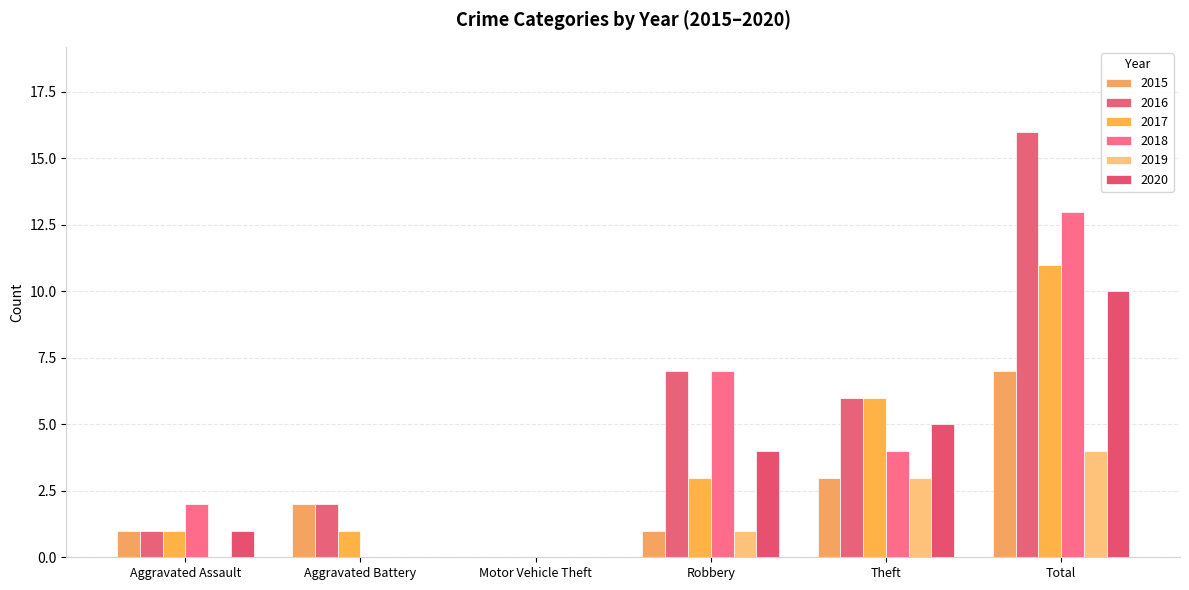

Are the bars horizontal?

No